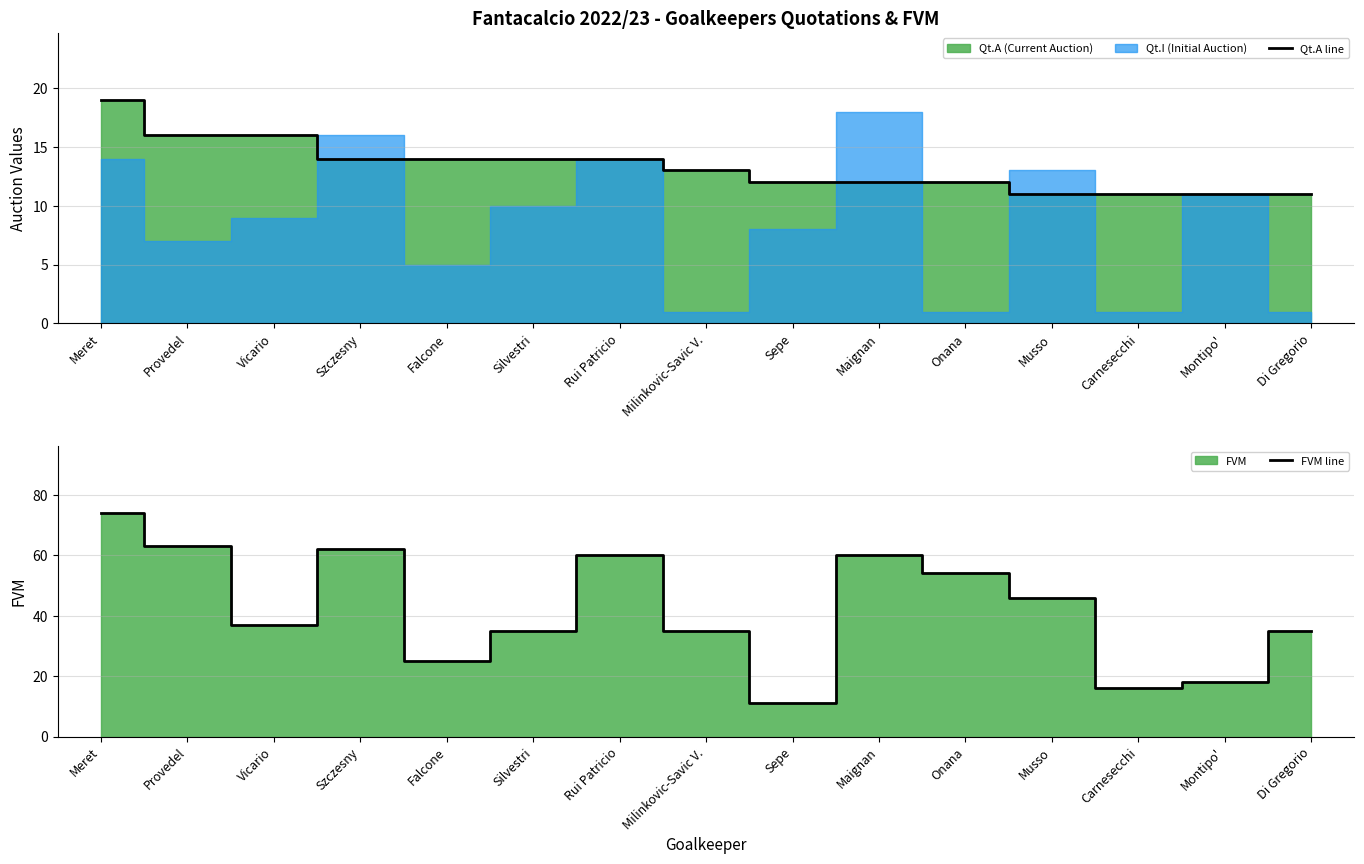

What position from the left is Milinkovic-Savic V.?

8